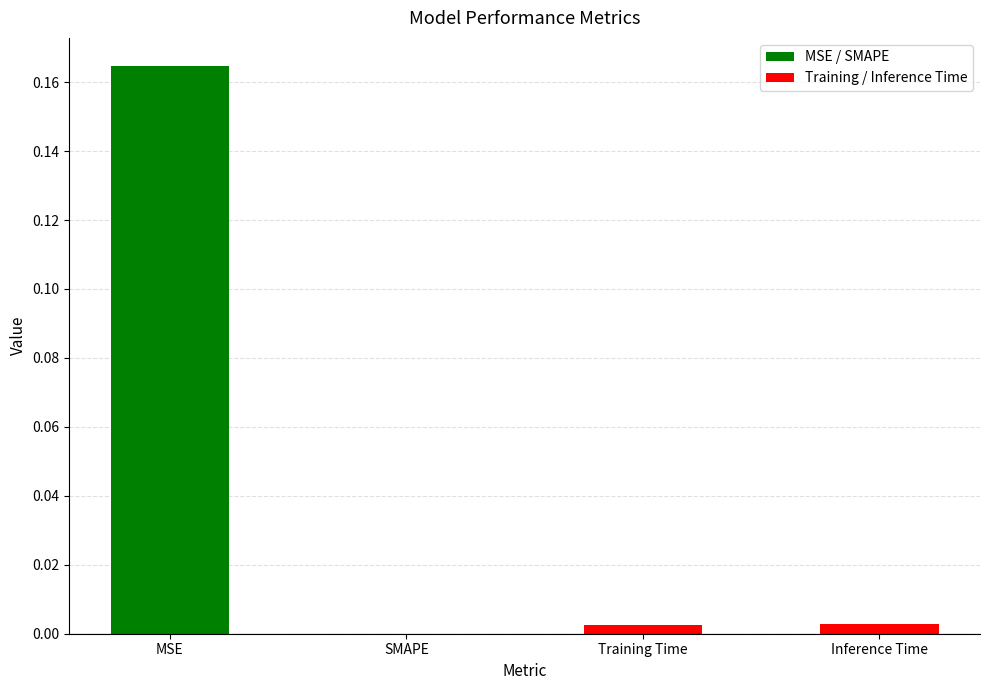

Which has a higher value, MSE or Training Time?

MSE